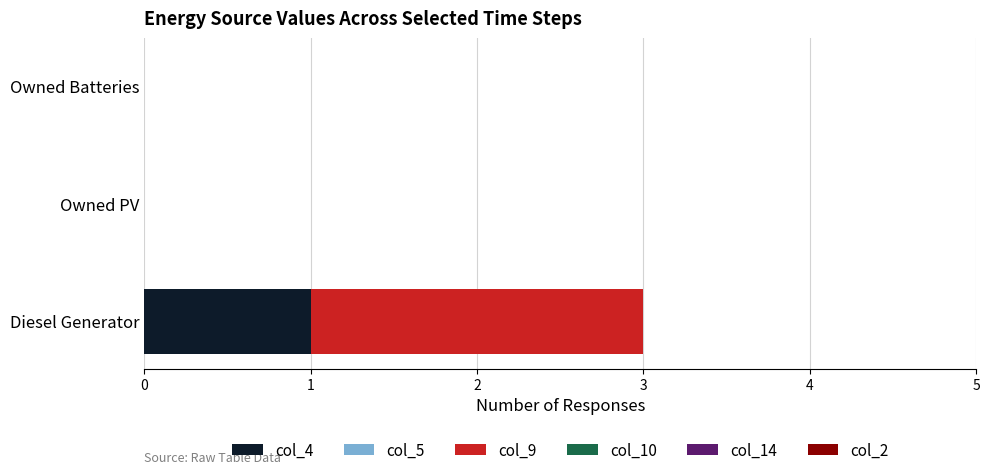

Is it true that col_4 equals 1 at Diesel Generator?

True